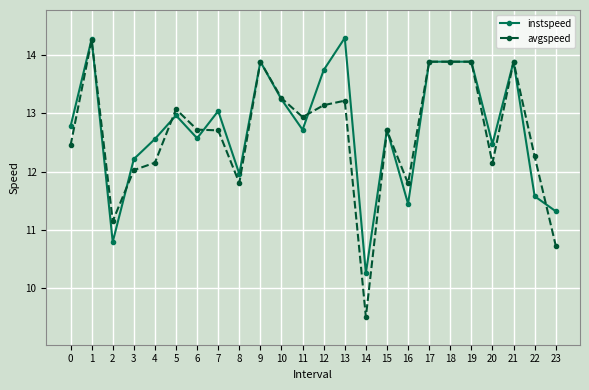

True or false: avgspeed and instspeed intersect in this chart.

True